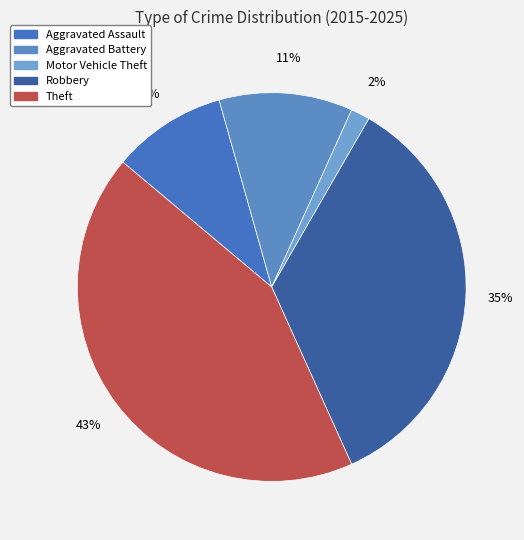

Does any single category account for the majority?

No